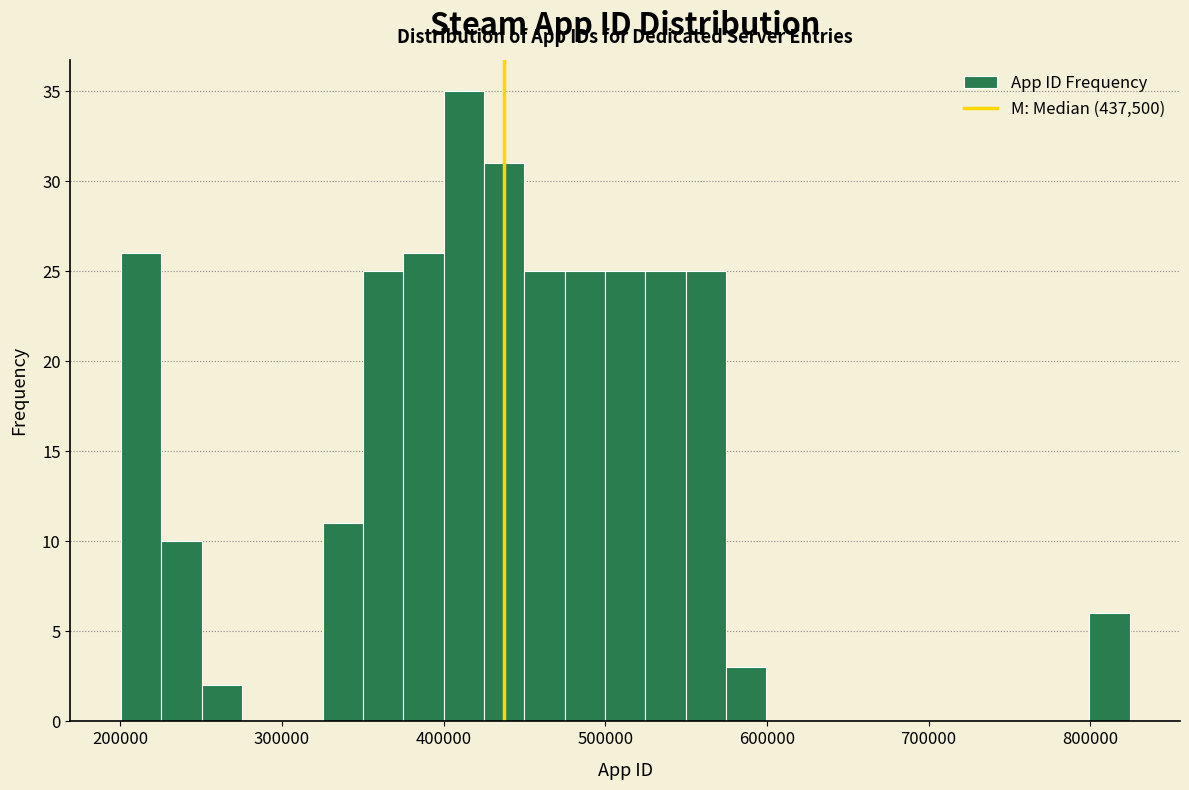

Read against the x-axis, roughly where is the centre of the tallest bar?

410000